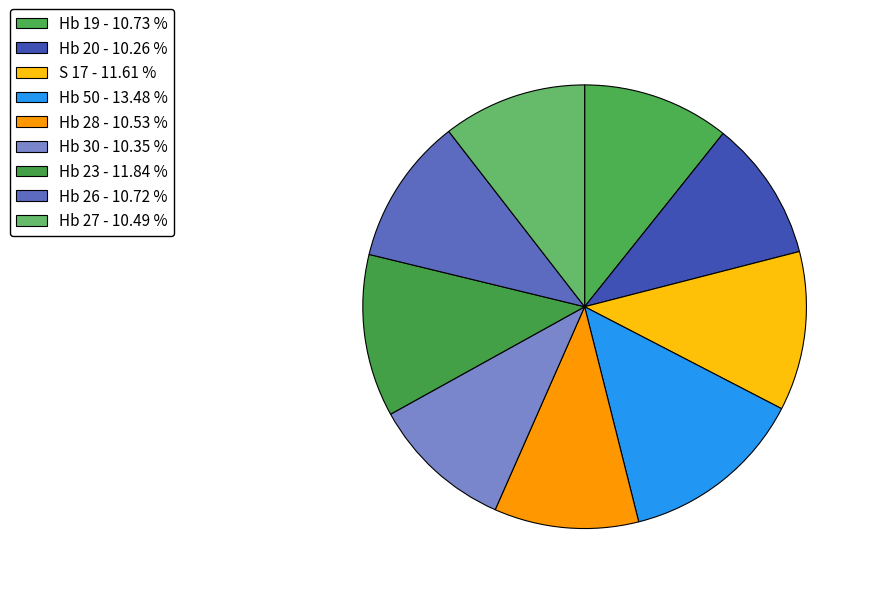

Count the number of slices in the pie.

9